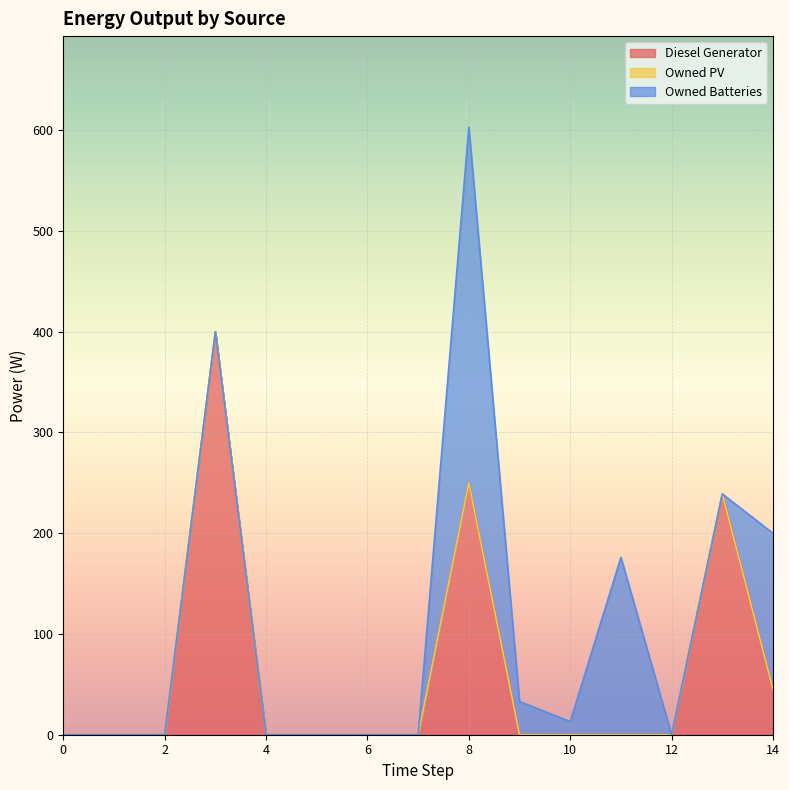

Reading left to right, transcribe all the data shown in this chart.

Diesel Generator: 0.0	0.0	0.0	400.0	0.0	0.0	0.0	0.0	250.0	0.0	0.0	0.0	0.0	239.0	45.0
Owned PV: 0.0	0.0	0.0	0.0	0.0	0.0	0.0	0.0	0.0	0.0	0.0	0.0	0.0	0.0	0.0
Owned Batteries: 0.0	0.0	0.0	0.0	0.0	0.0	0.0	0.0	353.0	33.0	13.0	176.0	0.0	0.0	155.0